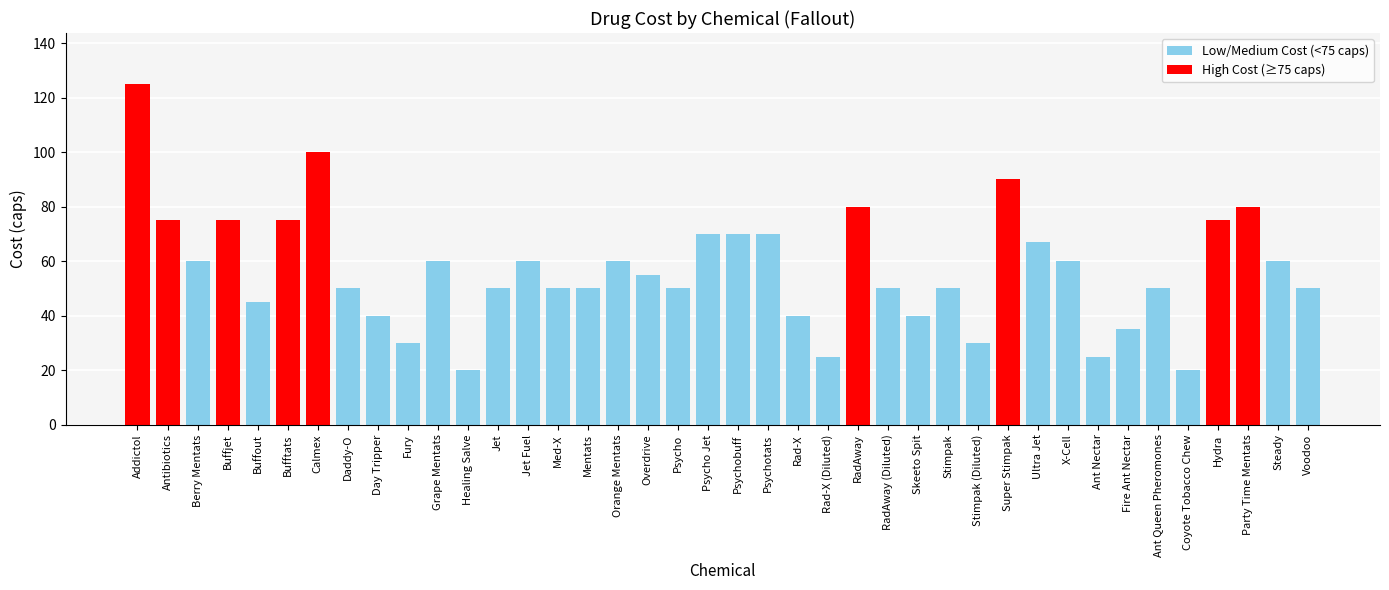

What is the change in value from Med-X to Ultra Jet?

+17